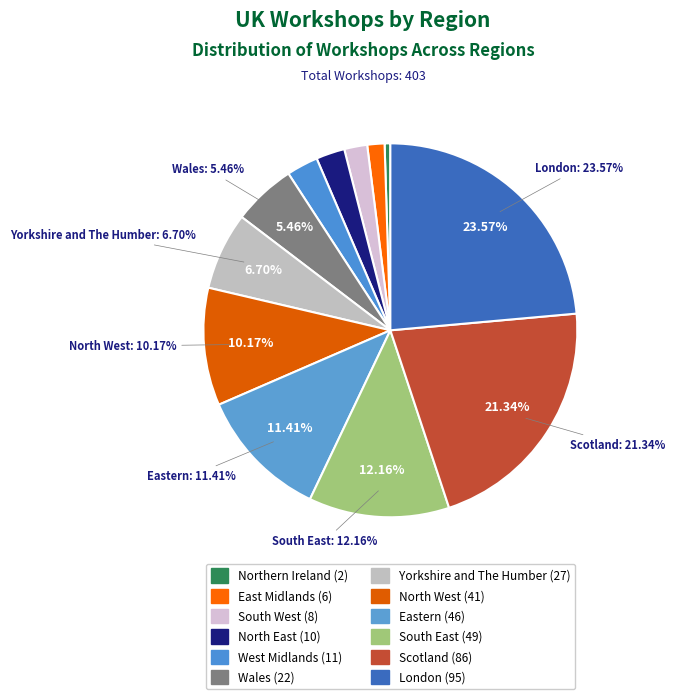

Is there a majority slice in this chart?

No